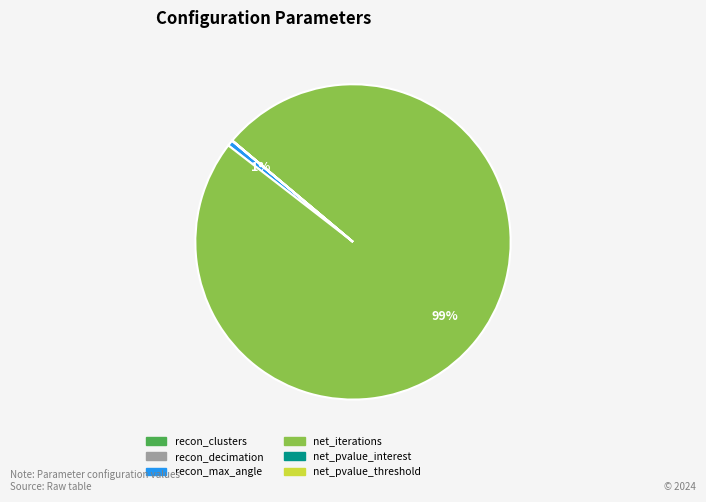

To the nearest percent, what is the average slice percentage?

17%